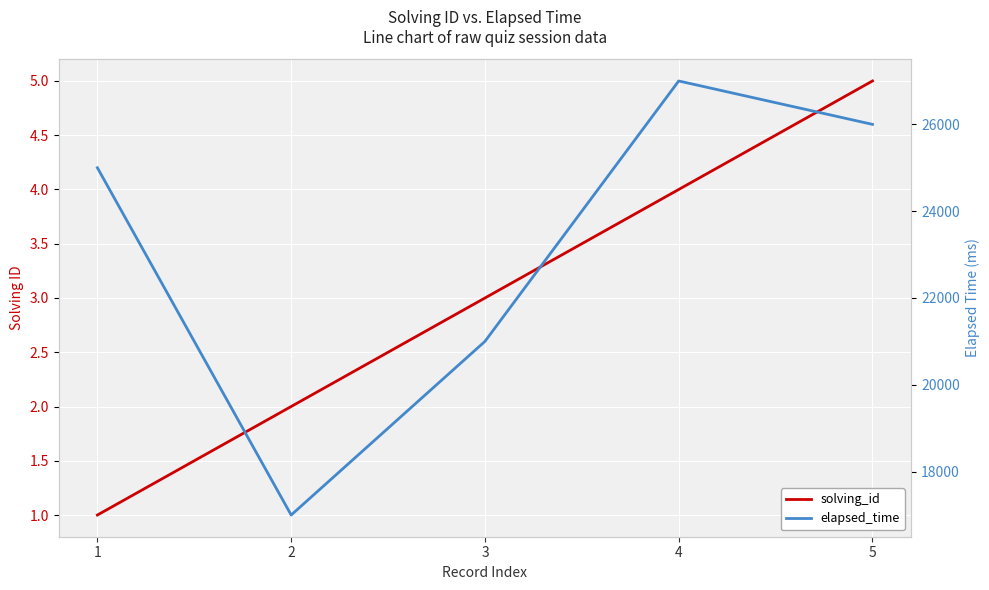

At which category is the sum across all series the highest?

4